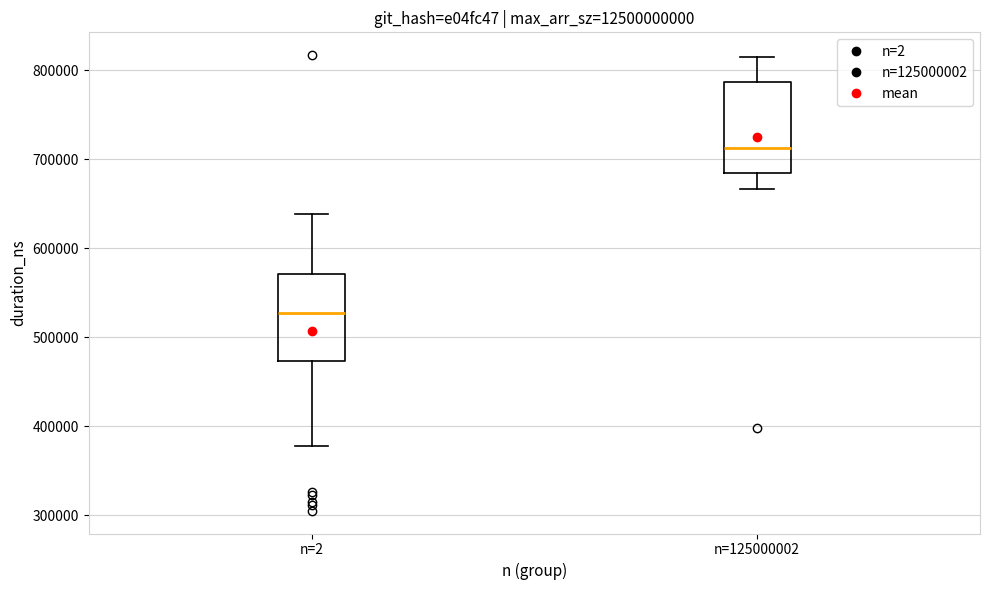

Reading left to right, read every box against the y-axis: the position of its median line, the range the box covers, and the ends of its whiskers. The values are not printed on the chart, so give them approximately, as read against the axis.

n=2: median 530000, box 470000 to 570000, whiskers 380000 to 640000
n=125000002: median 710000, box 690000 to 790000, whiskers 670000 to 820000